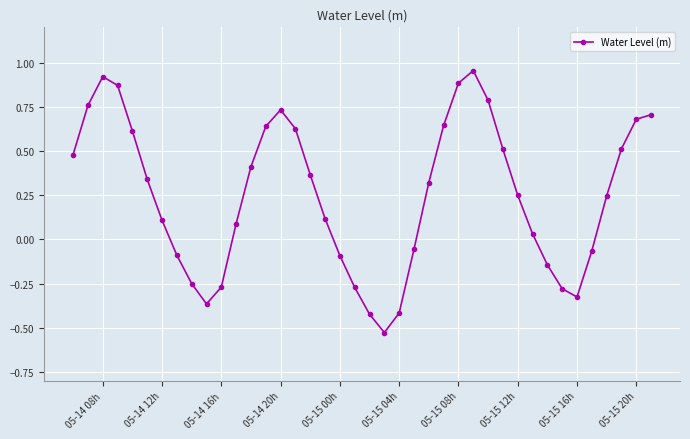

What is the sum of all values?

10.0